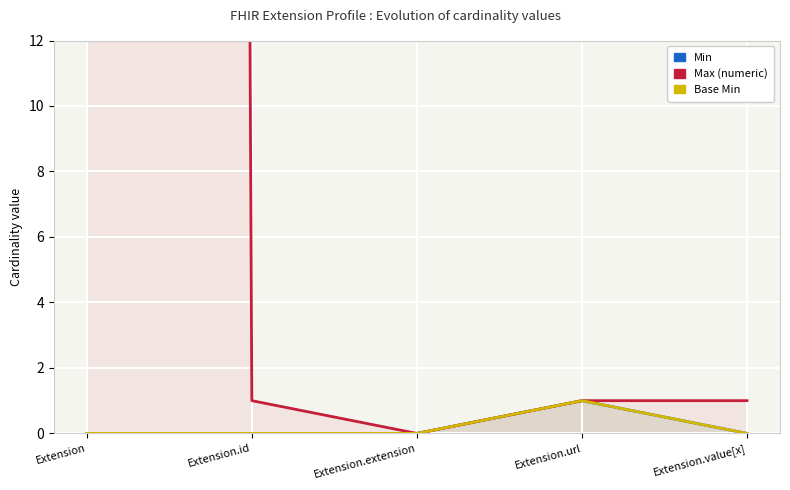

What is the value of the Max_numeric point at the 5th from the left?

1